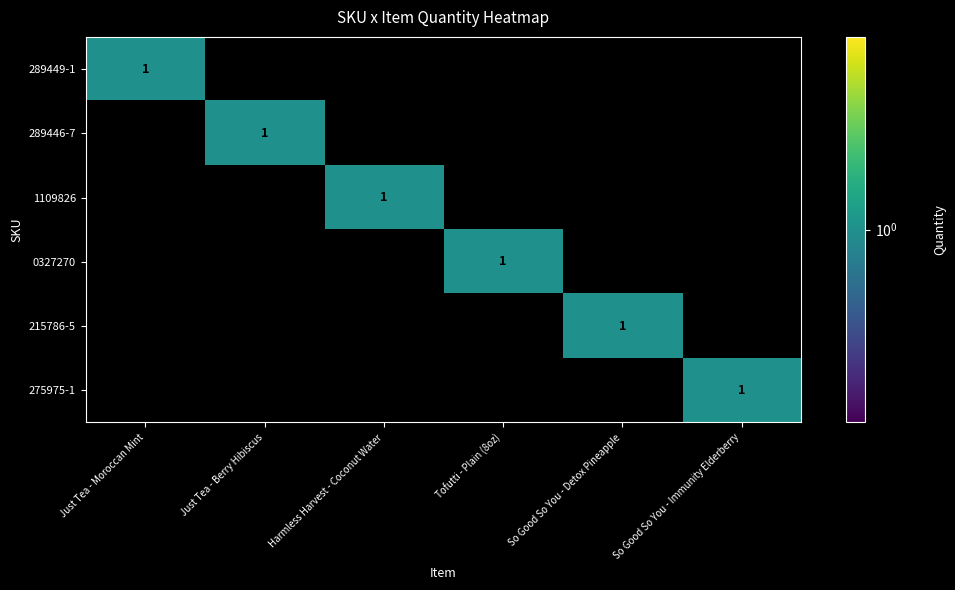

The 215786-5 series shows 1 at So Good So You - Detox Pineapple. True or false?

True